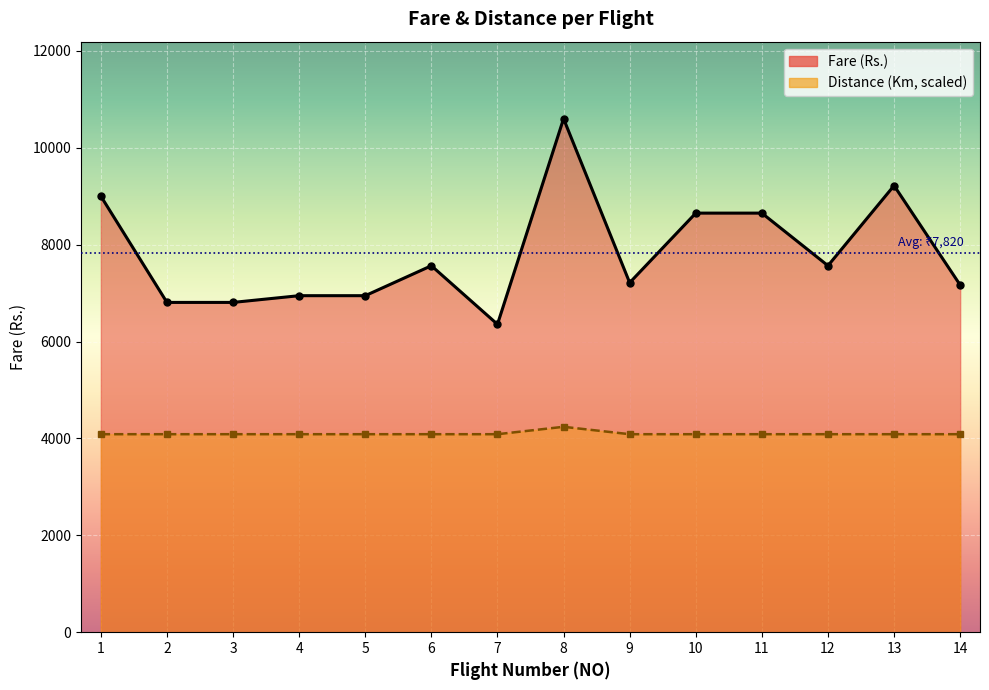

How many data points in Fare (Rs.) are above 7564?

6